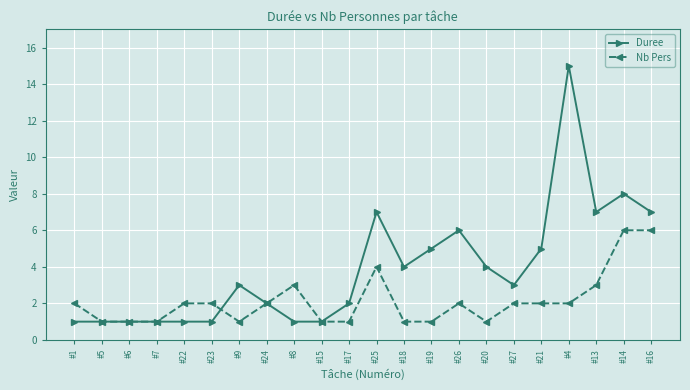

Which series has the largest range (max minus min)?

Duree